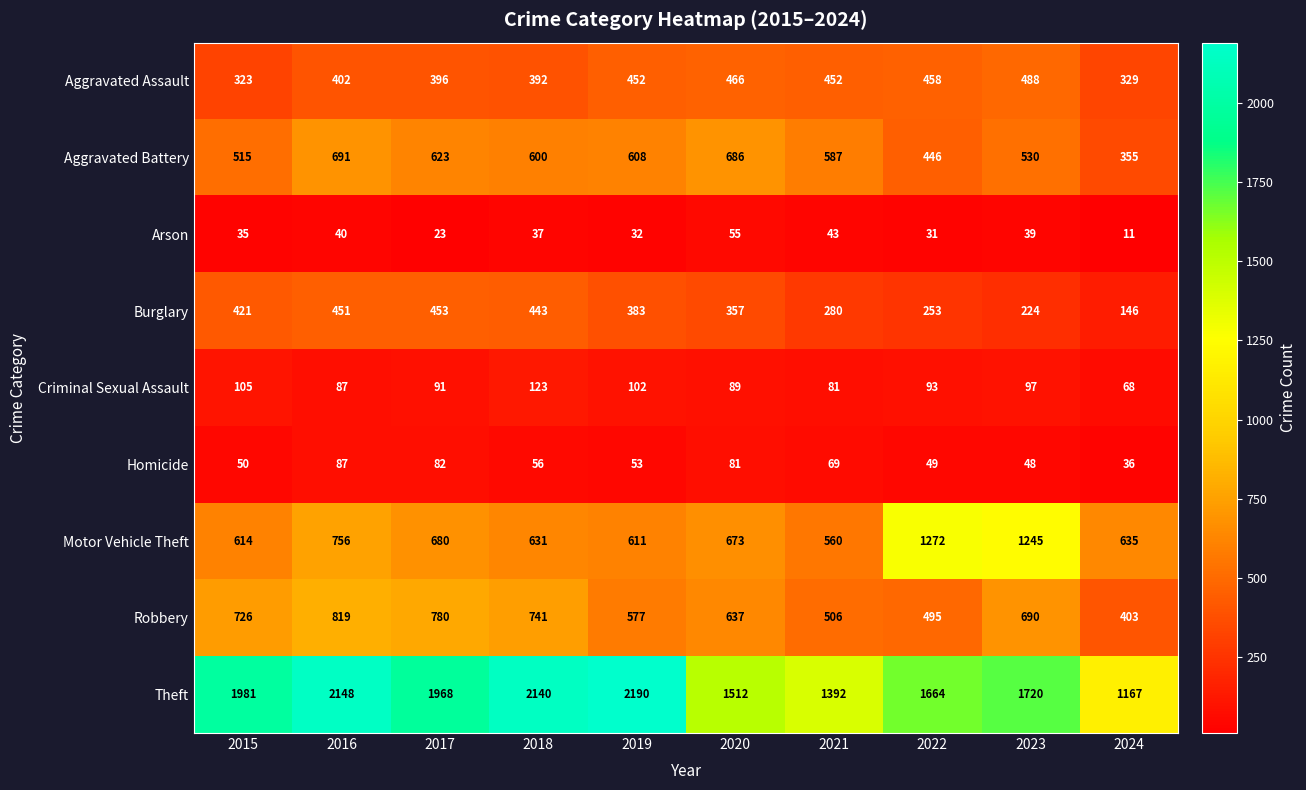

What is the average value of the Aggravated Assault series?

416